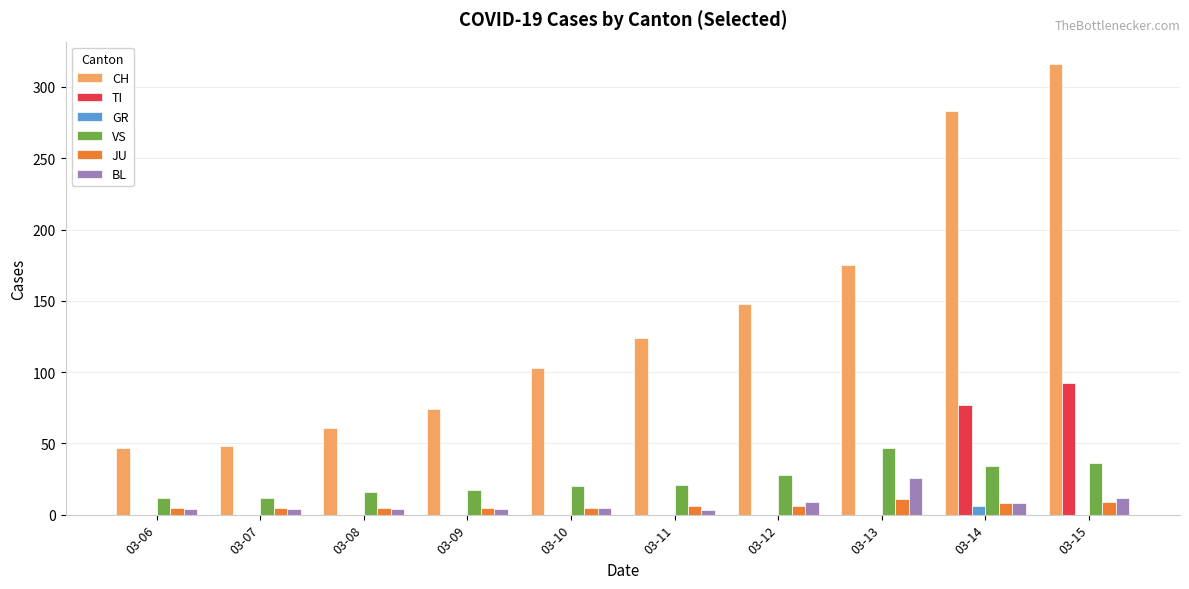

What is the spread (max minus min) of values at 03-13?

175